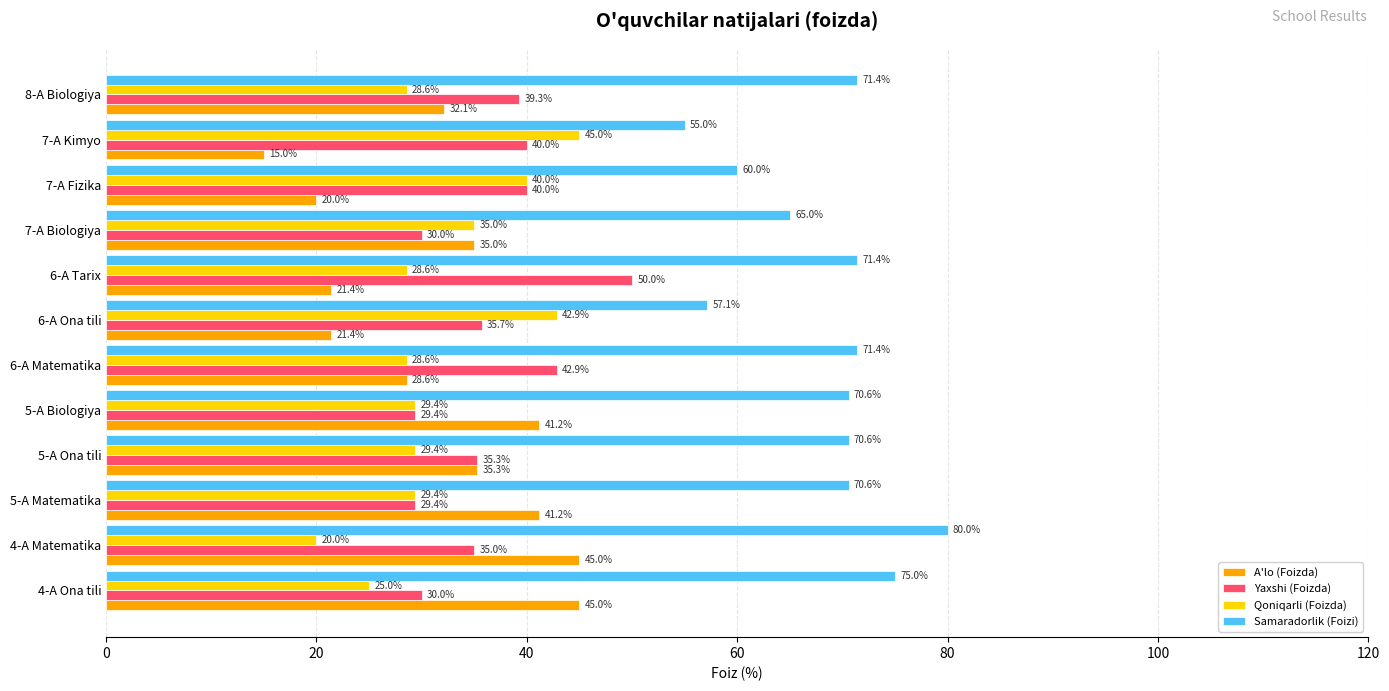

What is the total value across all series at 8-A Biologiya?

171.4